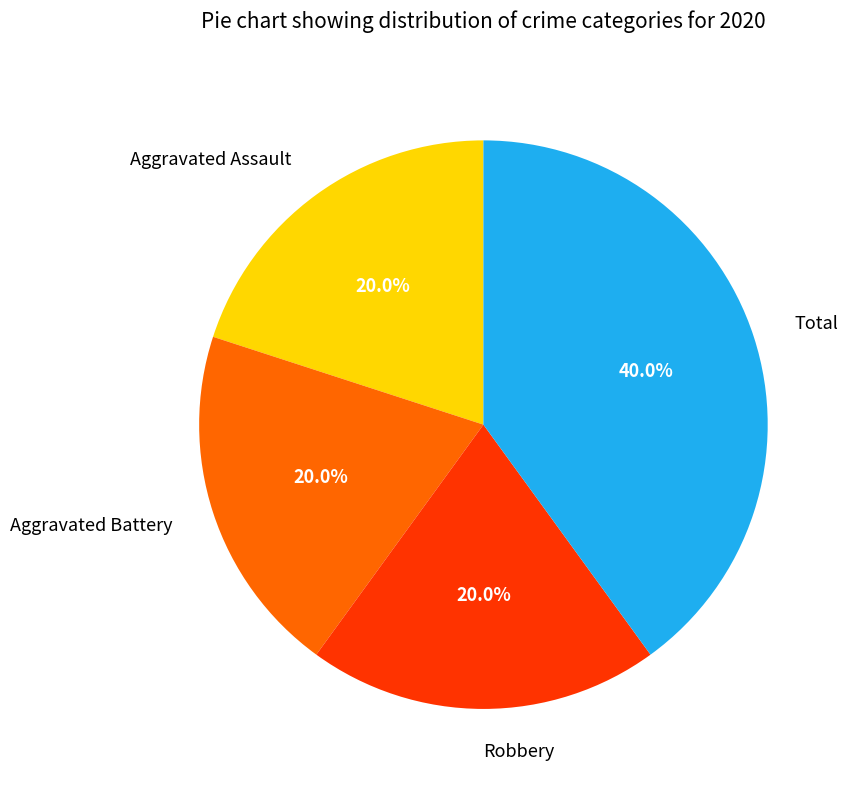

How many slices are in this pie chart?

4